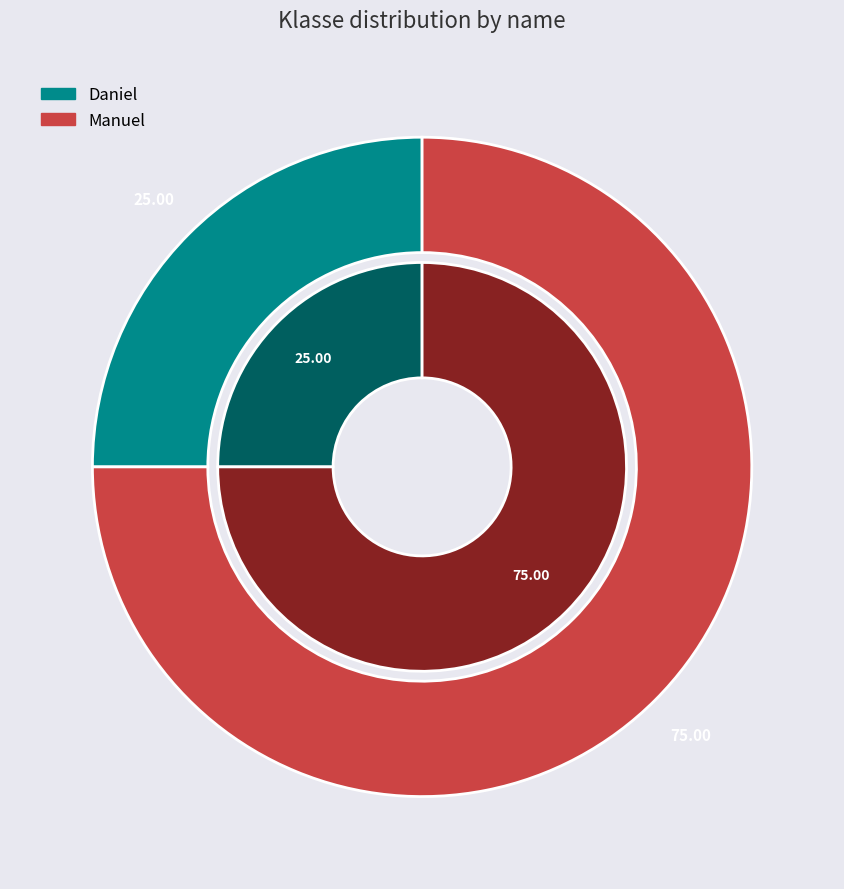

What percentage is the Daniel slice, to the nearest percent?

25%